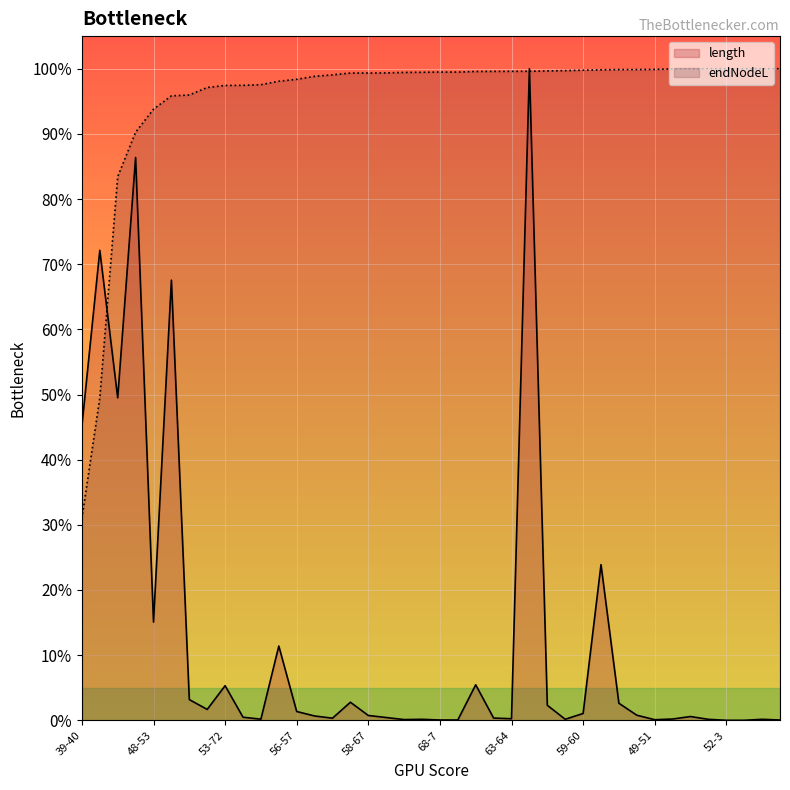

Between which two adjacent categories do endNodeL and length first intersect?

39-46 and 46-48